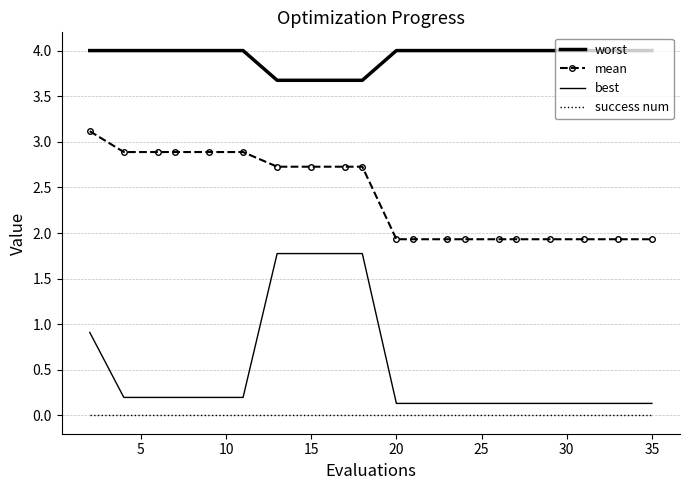

True or false: best and worst intersect in this chart.

False